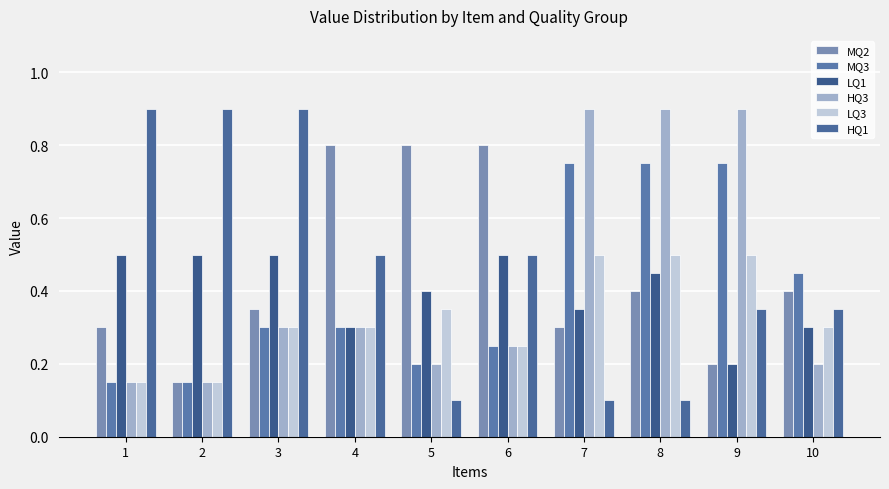

True or false: HQ1 has a value of 0.3 at 10.

True